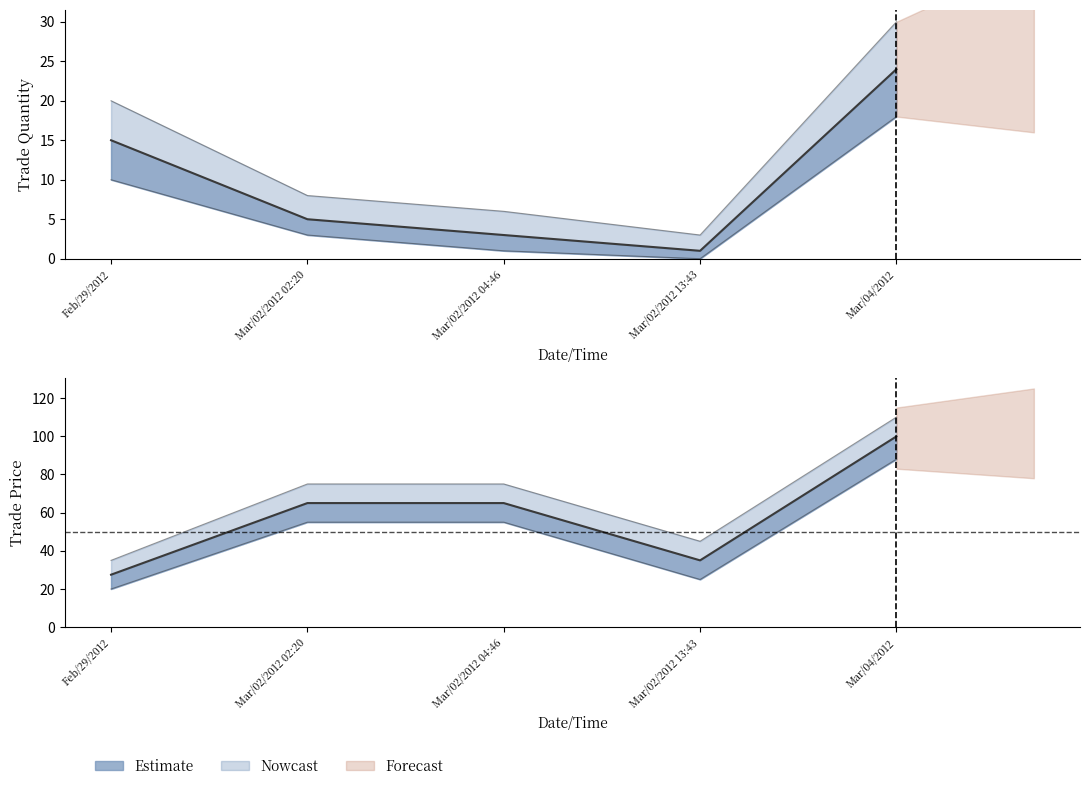

What is the difference between the maximum and second lowest values in the trade quantity series?

21.0